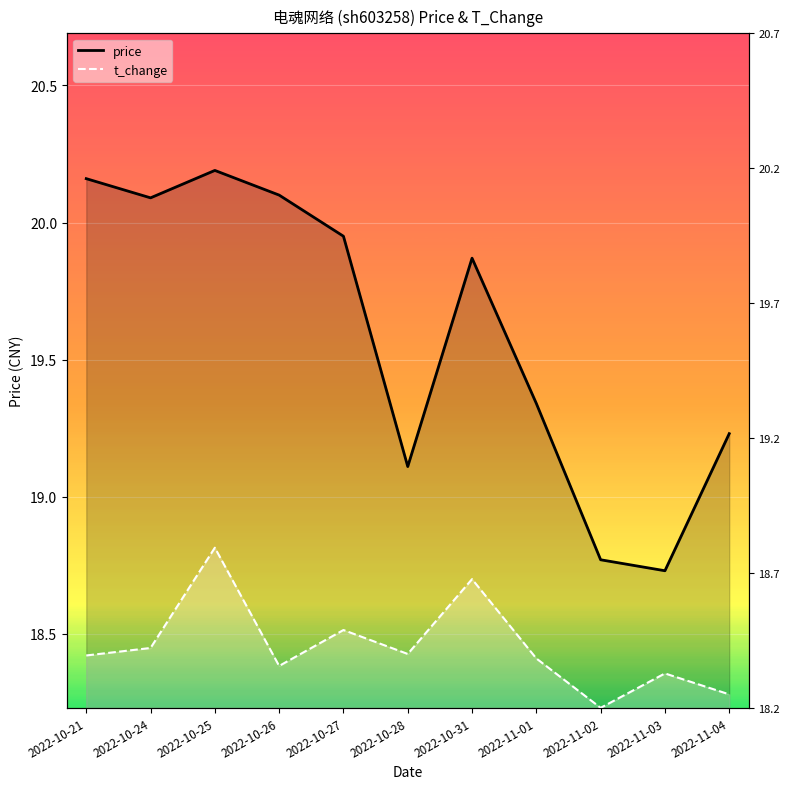

The value of price at 2022-10-31 is 35.3. True or false?

False